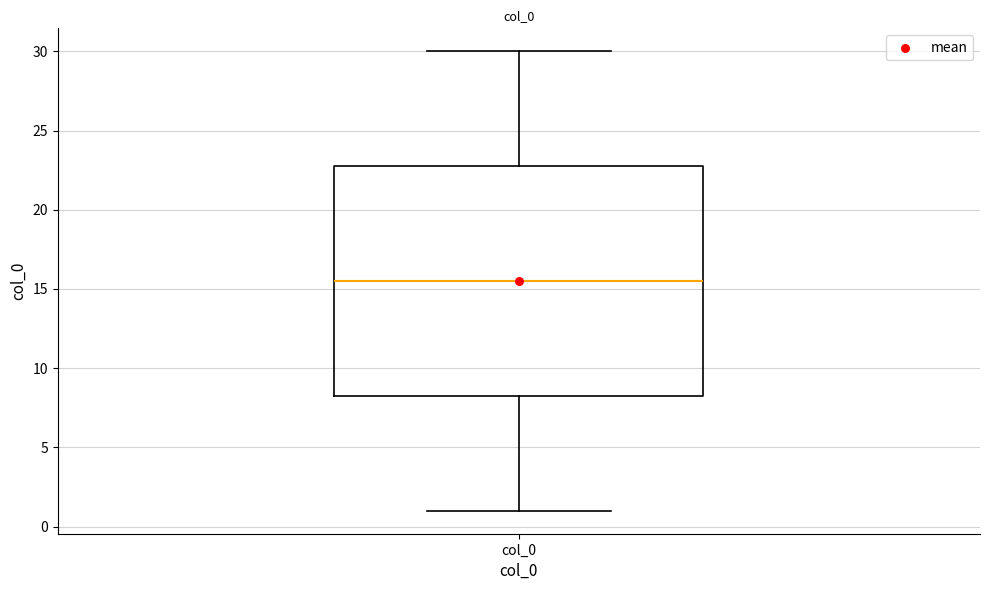

Where does the median line of the box for col_0 sit on the y-axis? The values are not printed on the chart, so give them approximately, as read against the axis.

15.5